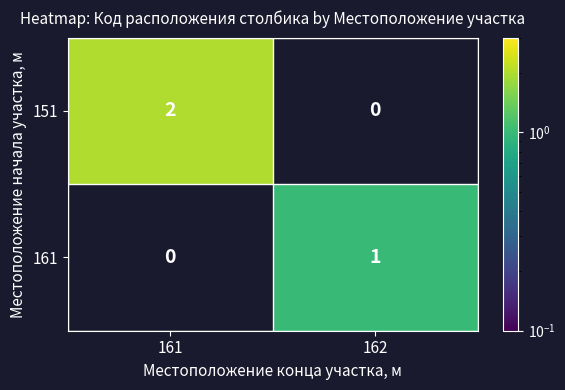

Rank the series by their average value, from highest to lowest.

151, 161